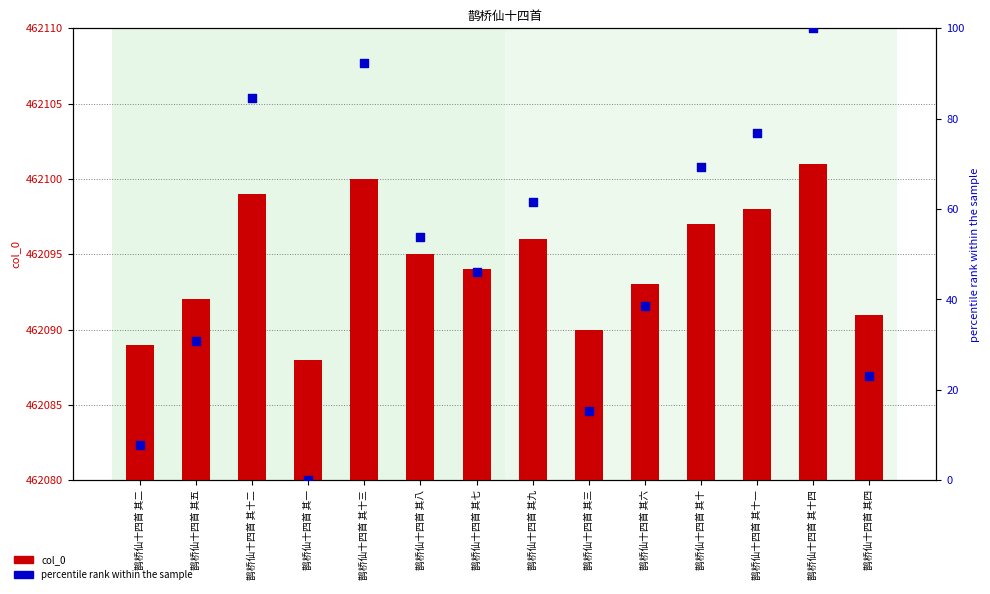

What is the total value across all series at 鹊桥仙十四首 其五?

462122.8